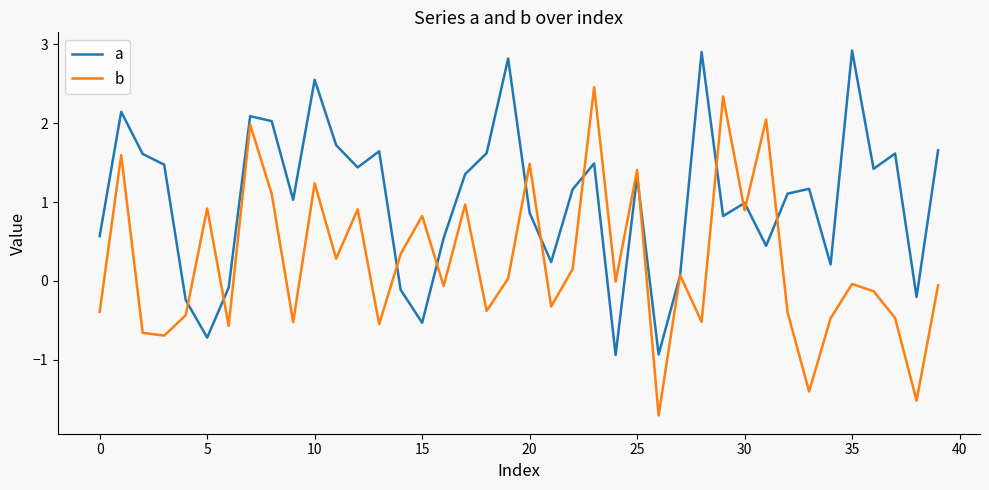

What is the sum of all b values?

9.8